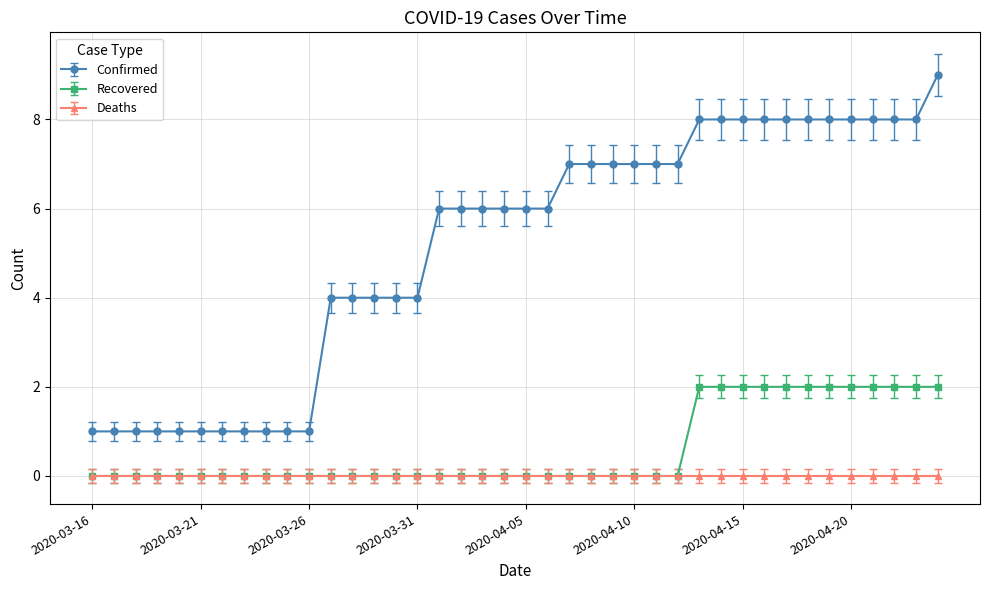

Does the chart have visible grid lines?

Yes